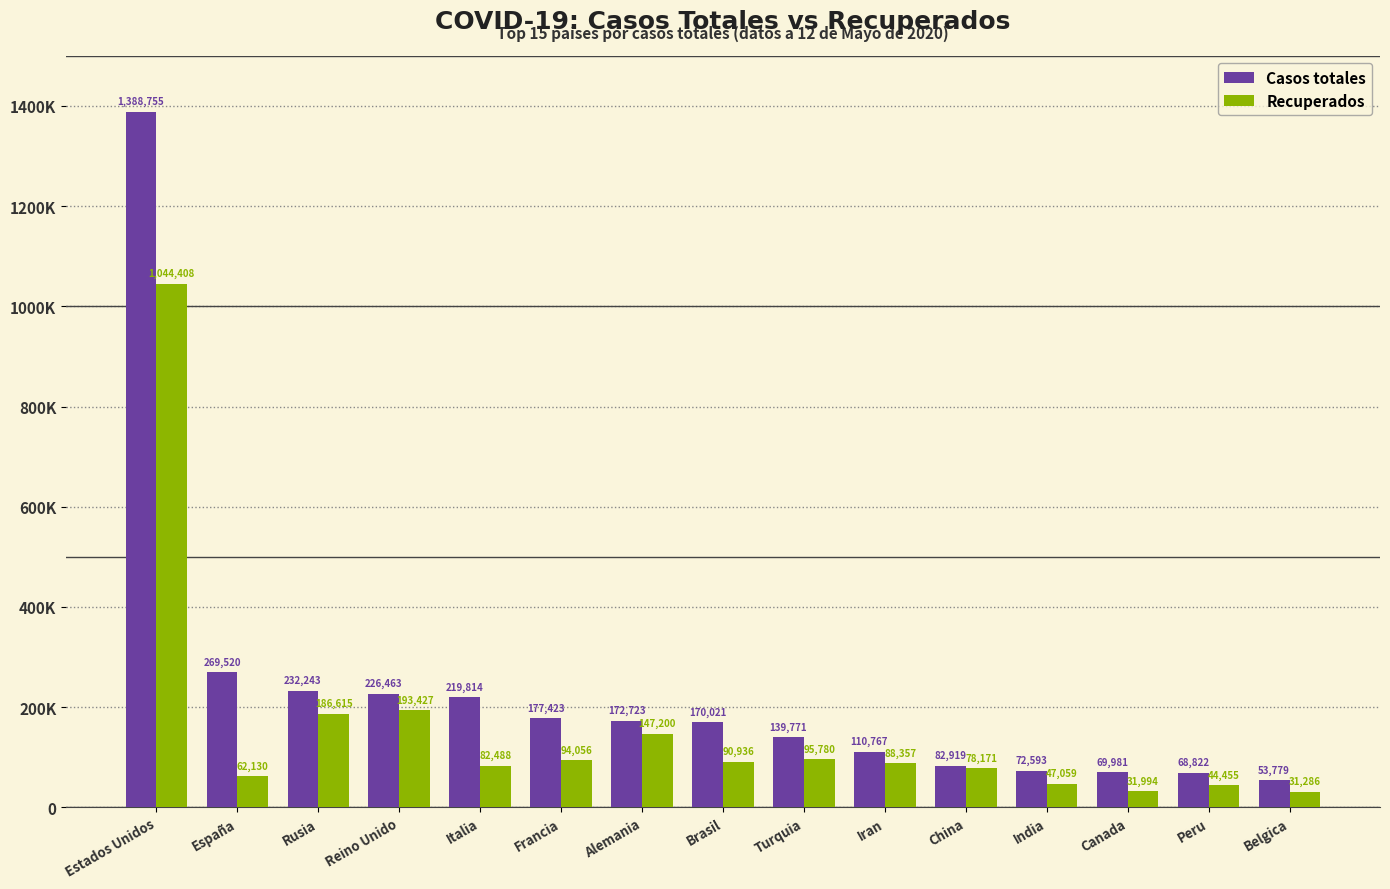

Does the chart contain any negative values?

No